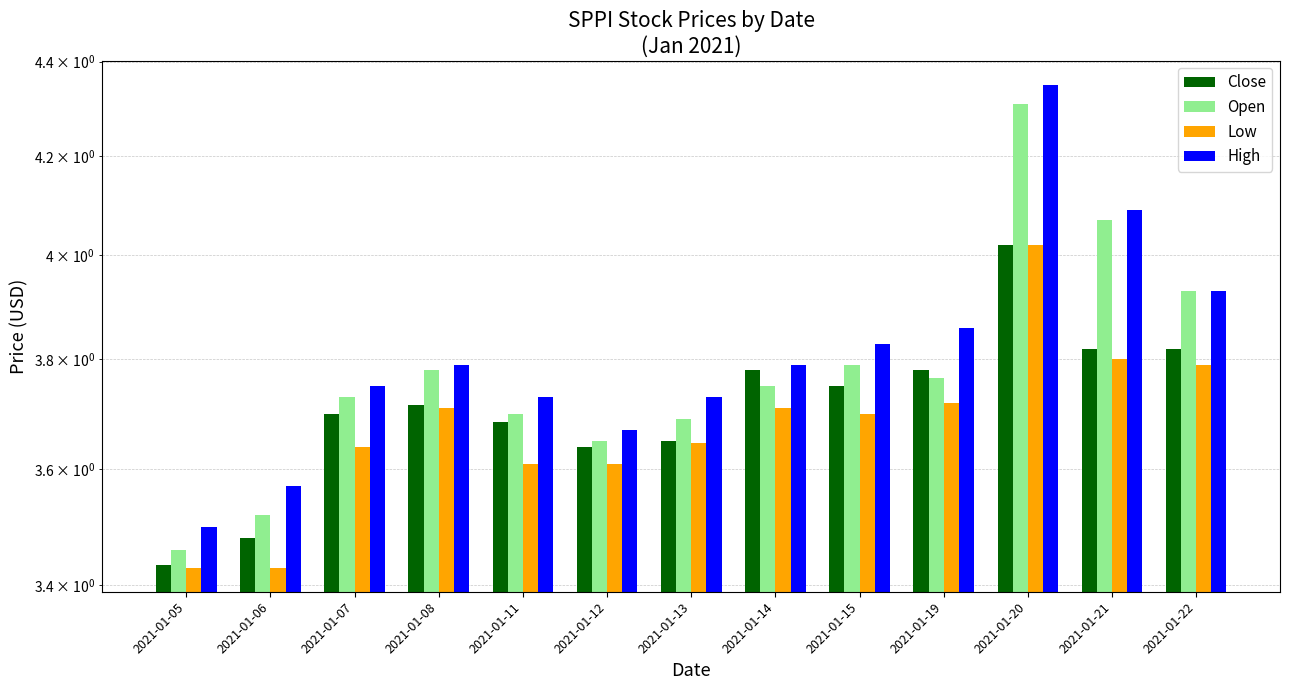

How many bars are there in each group?

4